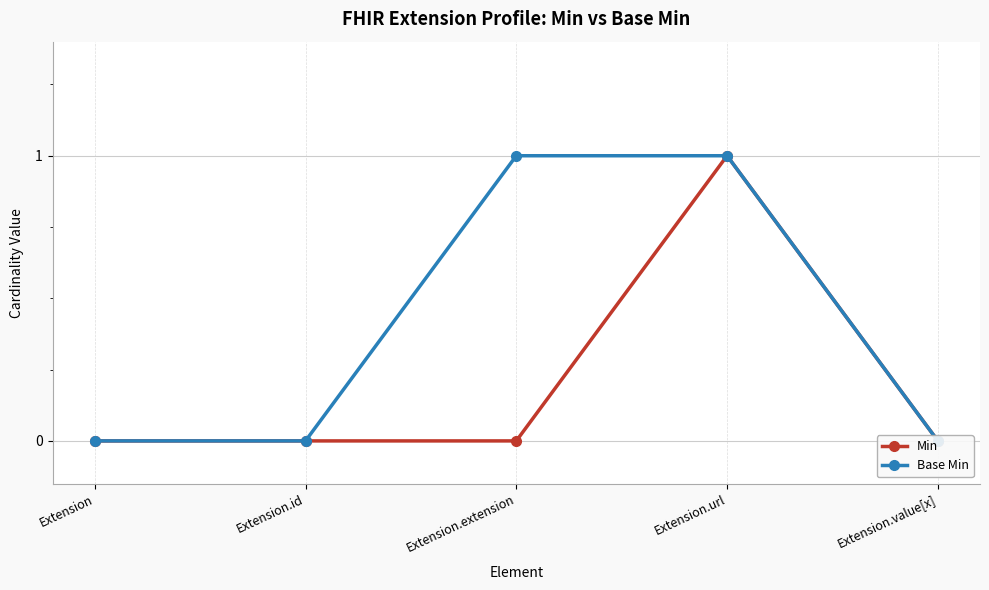

How many data points does each series have?

5